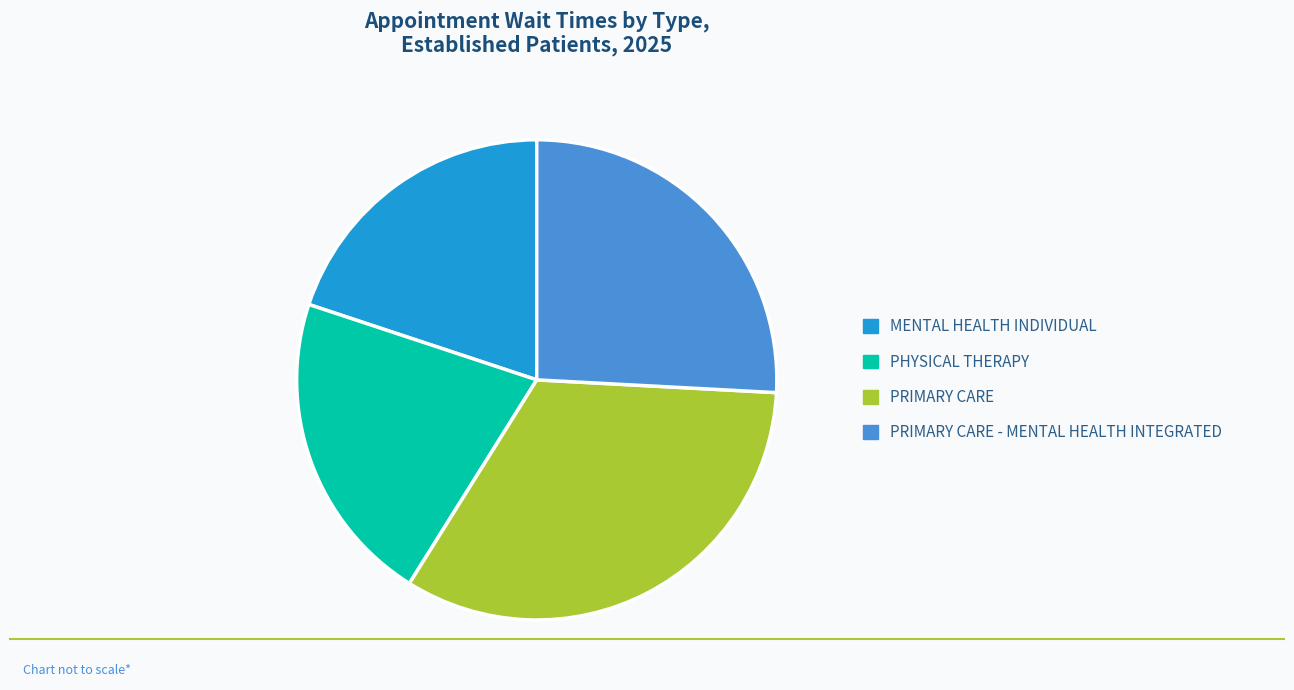

Approximately how many times larger is the value at MENTAL HEALTH INDIVIDUAL compared to PRIMARY CARE?

0.6